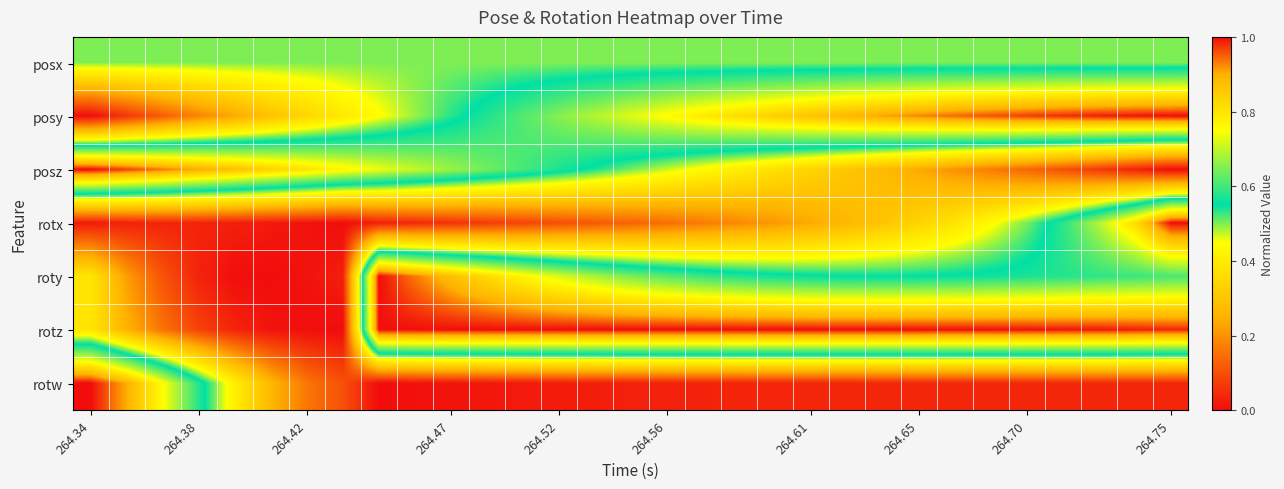

Reading left to right, extract all data points from this chart.

posx: 0.5	0.5	0.5	0.5	0.5	0.5	0.5	0.5	0.5	0.5	0.5	0.5	0.5	0.5	0.5	0.5	0.5	0.5	0.5	0.5	0.5	0.5	0.5	0.5	0.5	0.5	0.5	0.5	0.5	0.5	0.5
posy: 0.0	0.1	0.1	0.2	0.2	0.3	0.3	0.4	0.4	0.5	0.5	0.6	0.6	0.7	0.7	0.7	0.8	0.8	0.8	0.8	0.9	0.9	0.9	0.9	0.9	1.0	1.0	1.0	1.0	1.0	1.0
posz: 1.0	1.0	0.9	0.9	0.9	0.8	0.8	0.8	0.7	0.7	0.7	0.6	0.6	0.6	0.5	0.5	0.5	0.4	0.4	0.4	0.3	0.3	0.3	0.2	0.2	0.2	0.1	0.1	0.1	0.0	0.0
rotx: 0.0	0.0	0.0	0.0	0.0	0.0	0.0	0.0	0.0	0.0	0.1	0.1	0.1	0.1	0.1	0.1	0.1	0.2	0.2	0.2	0.2	0.3	0.3	0.3	0.4	0.4	0.5	0.6	0.7	0.8	1.0
roty: 0.4	0.2	0.1	0.0	0.0	0.0	0.0	0.0	1.0	0.9	0.9	0.8	0.8	0.7	0.7	0.6	0.6	0.6	0.6	0.6	0.6	0.6	0.6	0.6	0.6	0.6	0.6	0.6	0.6	0.6	0.6
rotz: 0.4	0.3	0.2	0.1	0.0	0.0	0.0	0.0	1.0	1.0	1.0	1.0	1.0	1.0	1.0	1.0	1.0	1.0	1.0	1.0	1.0	1.0	1.0	1.0	1.0	1.0	1.0	1.0	1.0	1.0	1.0
rotw: 1.0	0.9	0.8	0.6	0.4	0.3	0.2	0.1	0.0	0.0	0.0	0.0	0.0	0.0	0.0	0.0	0.0	0.0	0.0	0.0	0.0	0.0	0.0	0.0	0.0	0.0	0.0	0.0	0.0	0.0	0.0